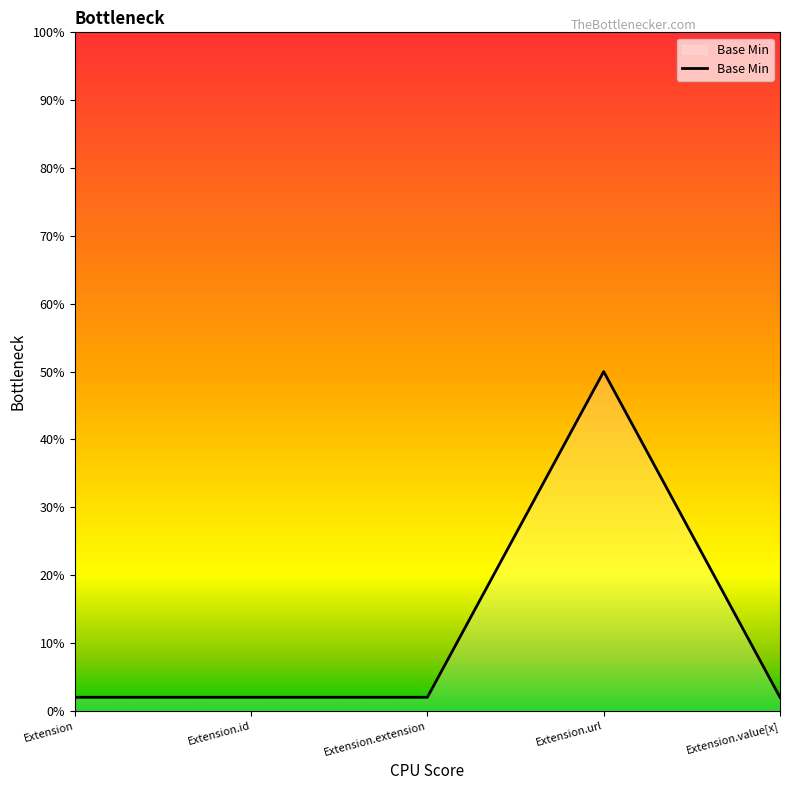

What is the difference between the maximum and second lowest values?

0.5